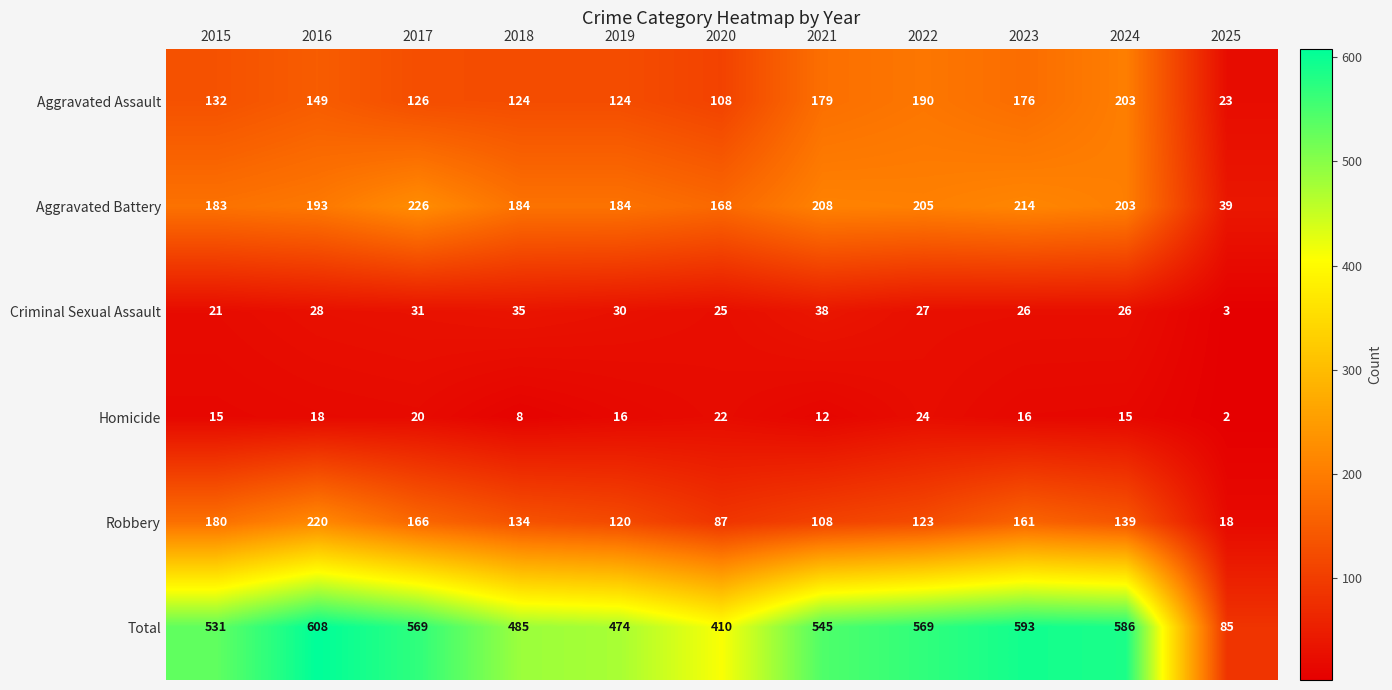

Where does the Criminal Sexual Assault series first go above 27?

2016